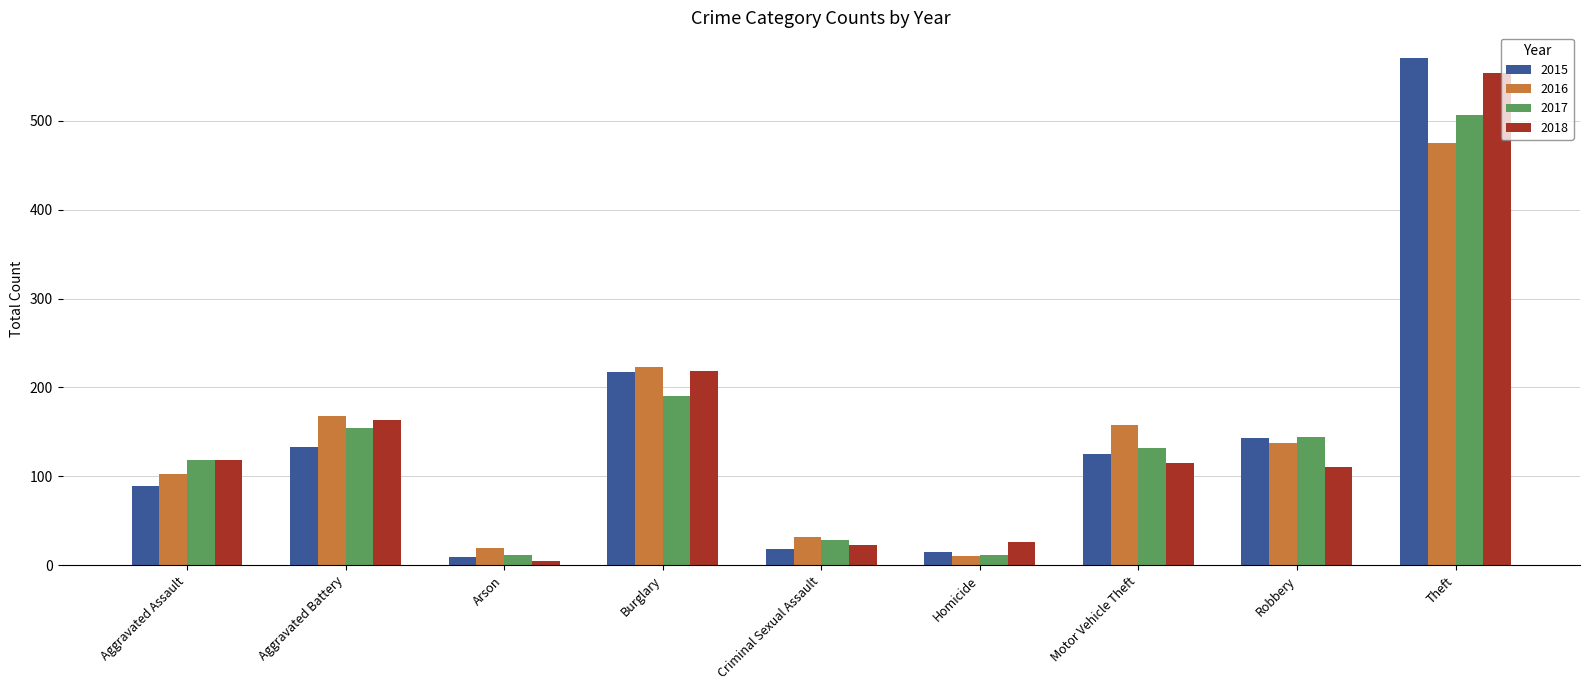

How many series are shown in this chart?

4